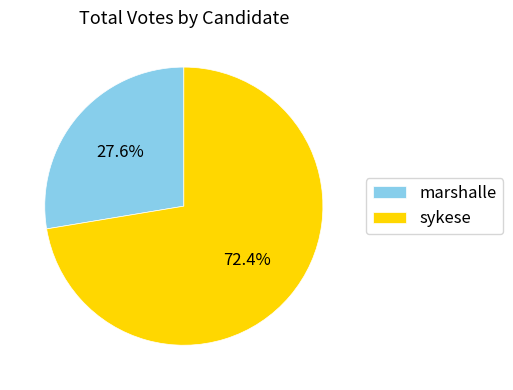

What is the total percentage of marshalle and sykese?

100.0%